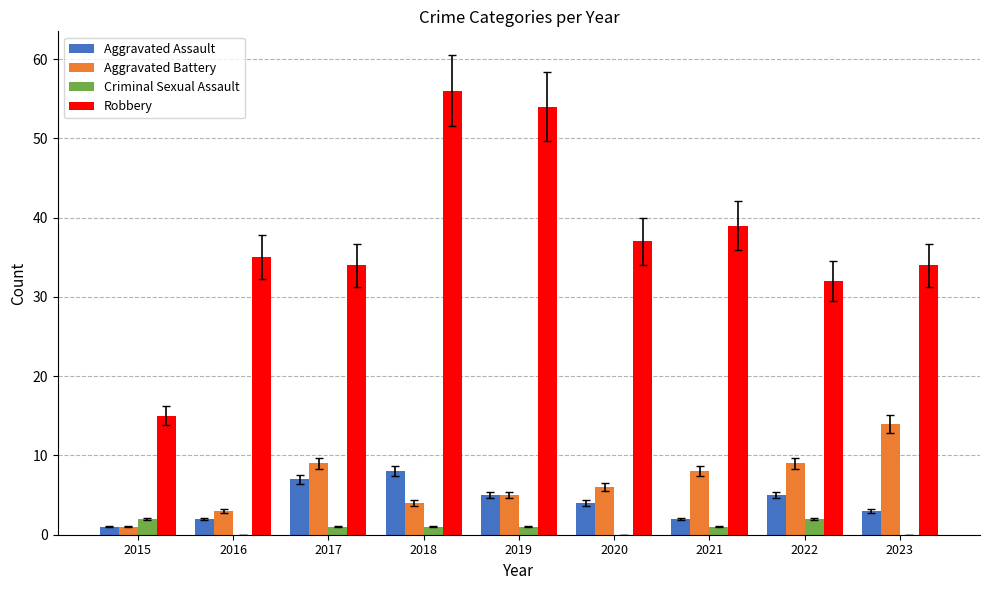

Reading right to left, what are all the values shown in this chart?

Aggravated Assault: 2023=3	2022=5	2021=2	2020=4	2019=5	2018=8	2017=7	2016=2	2015=1
Aggravated Battery: 2023=14	2022=9	2021=8	2020=6	2019=5	2018=4	2017=9	2016=3	2015=1
Criminal Sexual Assault: 2023=0	2022=2	2021=1	2020=0	2019=1	2018=1	2017=1	2016=0	2015=2
Robbery: 2023=34	2022=32	2021=39	2020=37	2019=54	2018=56	2017=34	2016=35	2015=15